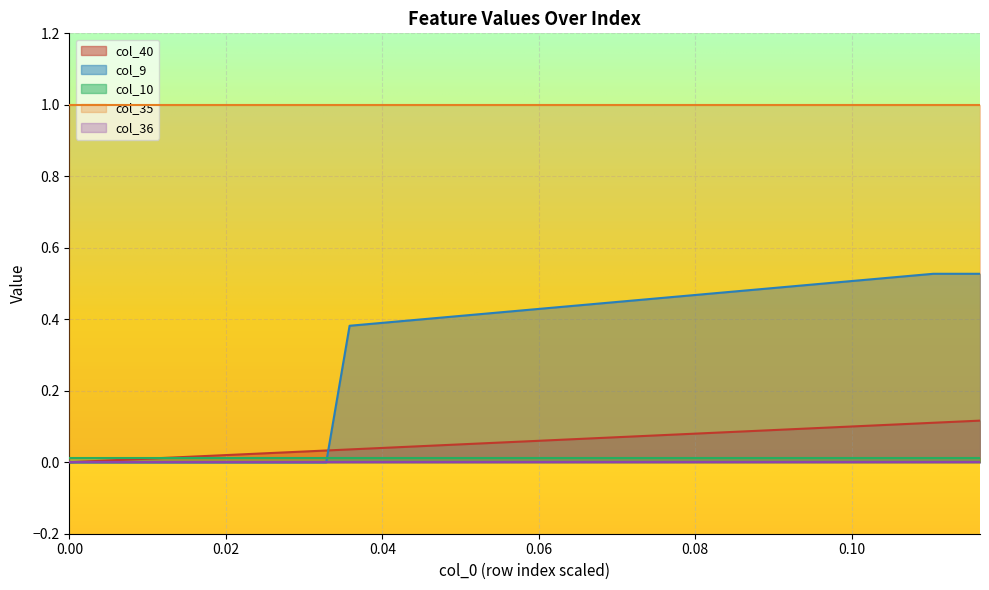

True or false: col_10 and col_36 cross at least once.

False